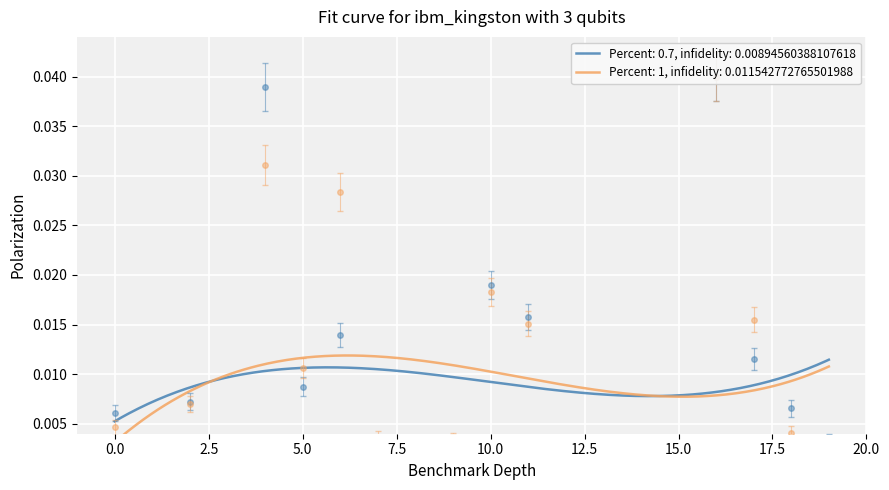

At how many categories does at least one series exceed 0?

19